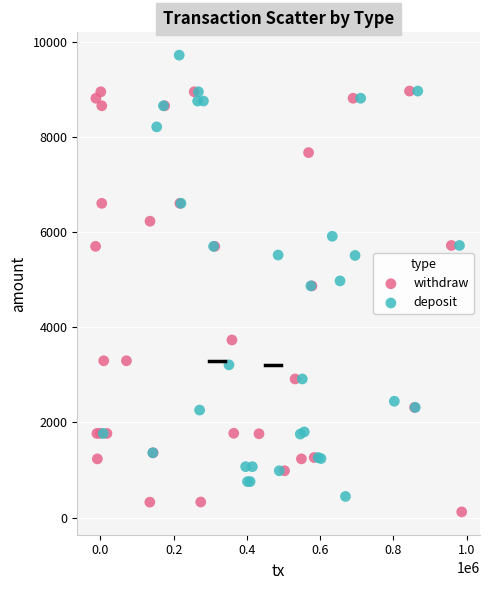

Which series contains the highest Y value?

deposit